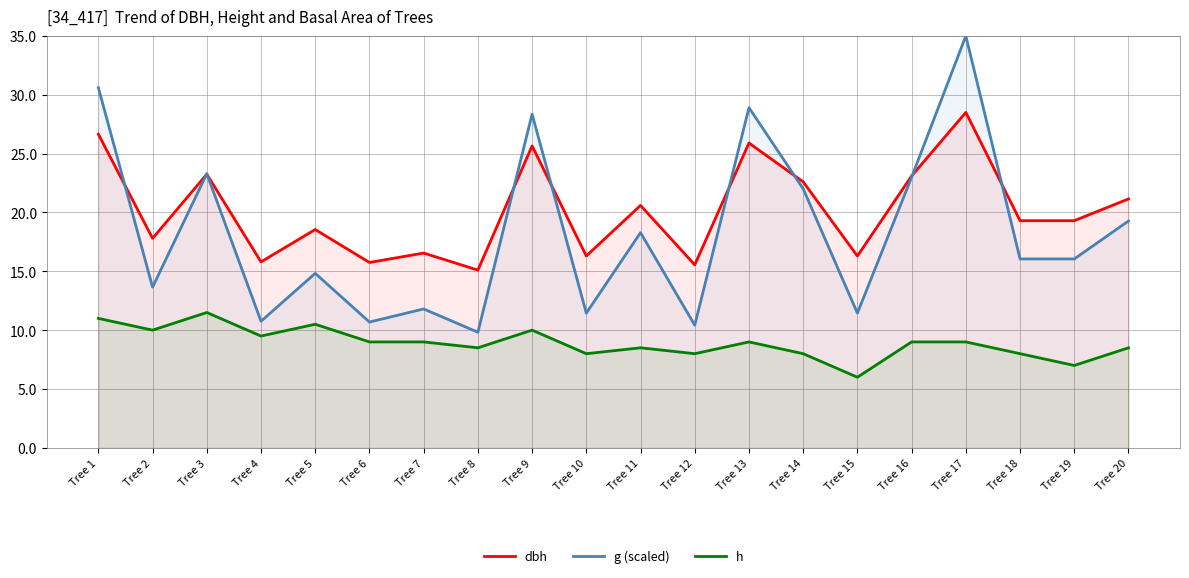

True or false: h and dbh intersect in this chart.

False